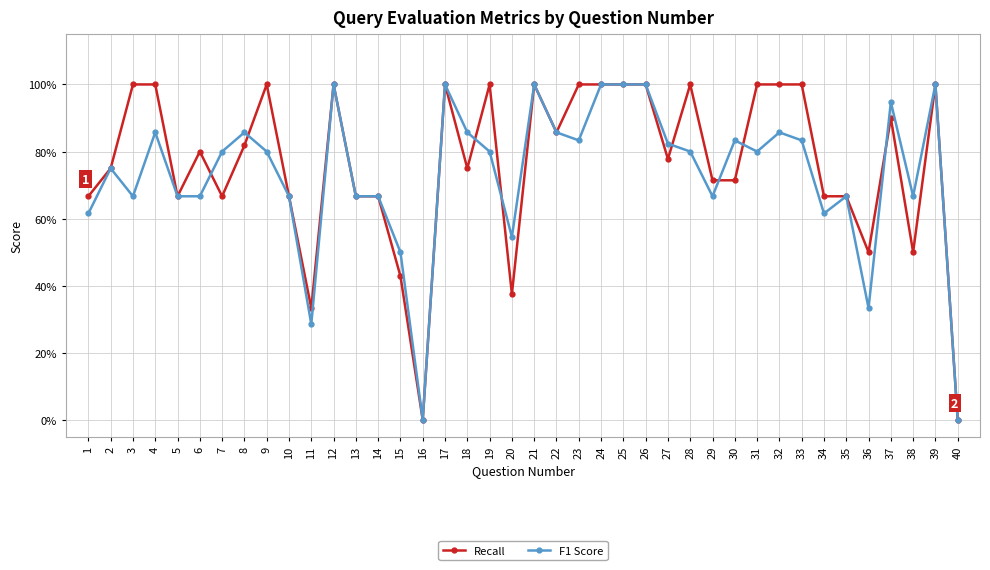

List the series in order of their overall mean, lowest first.

F1 Score, Recall